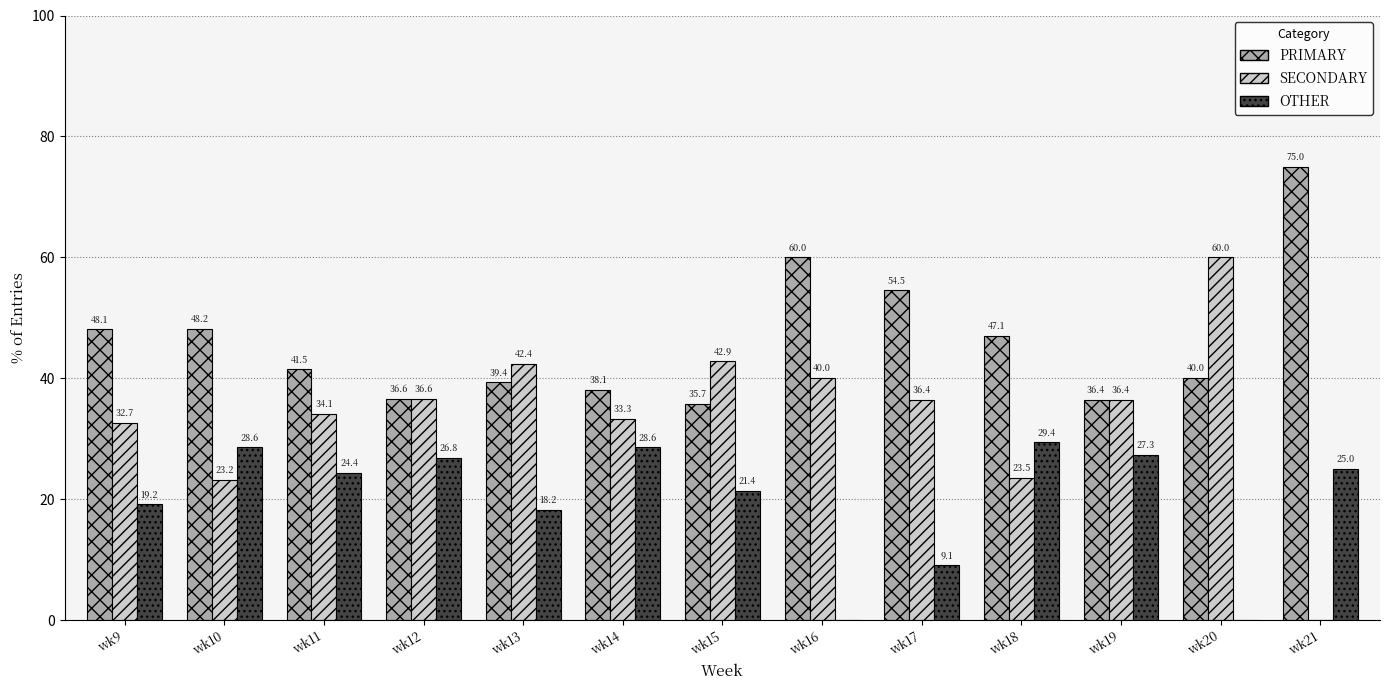

The PRIMARY series shows 39.4 at wk13. True or false?

True